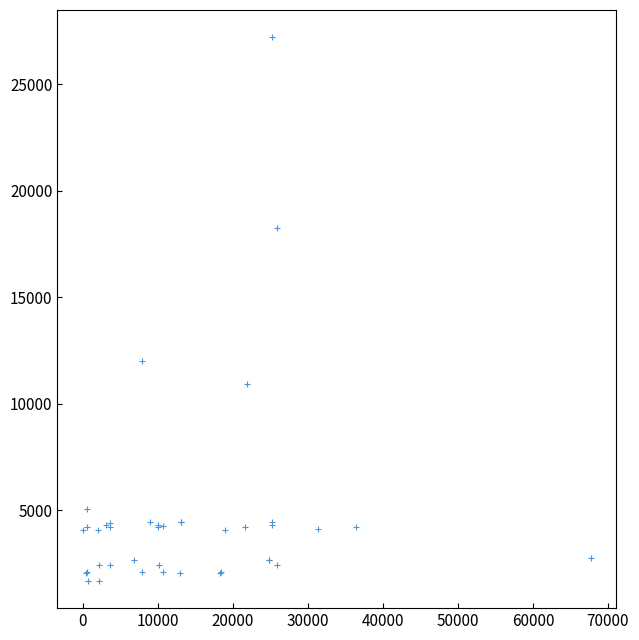

What Y value in the scatter plot is closest to 14448?

12018